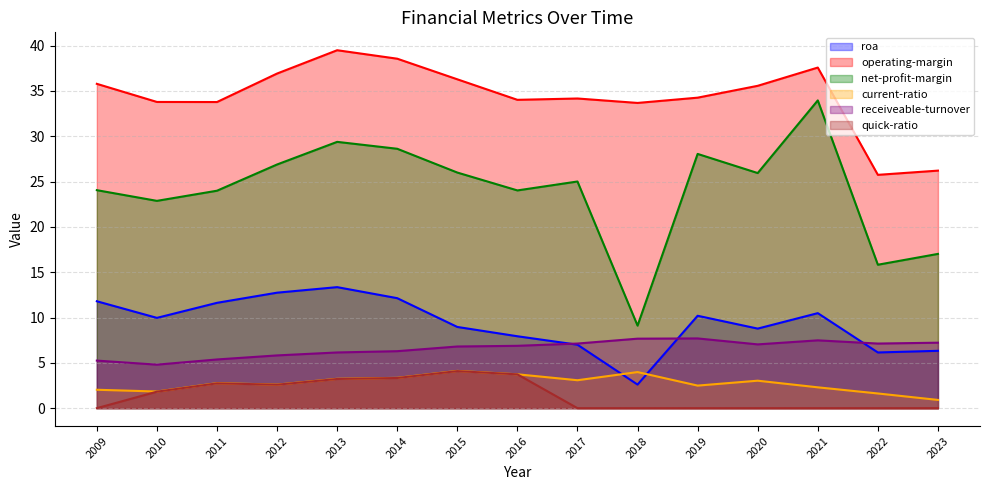

What is the average value of the operating-margin series?

34.4